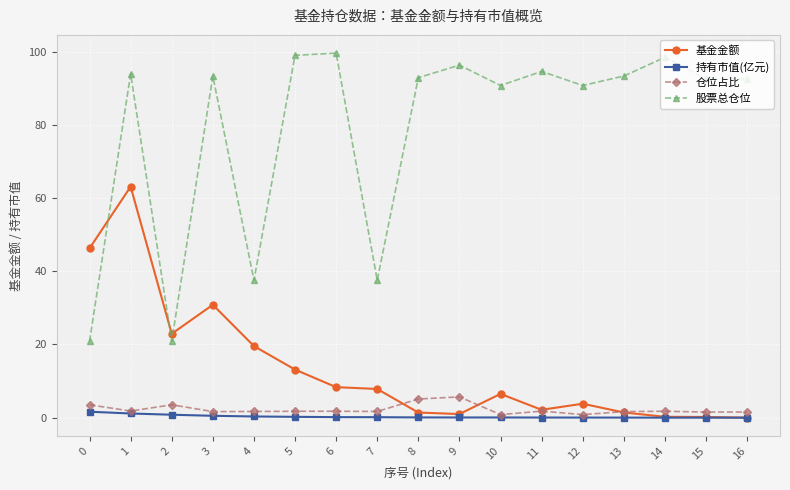

Where is 基金金额 nearest to the value 31?

3